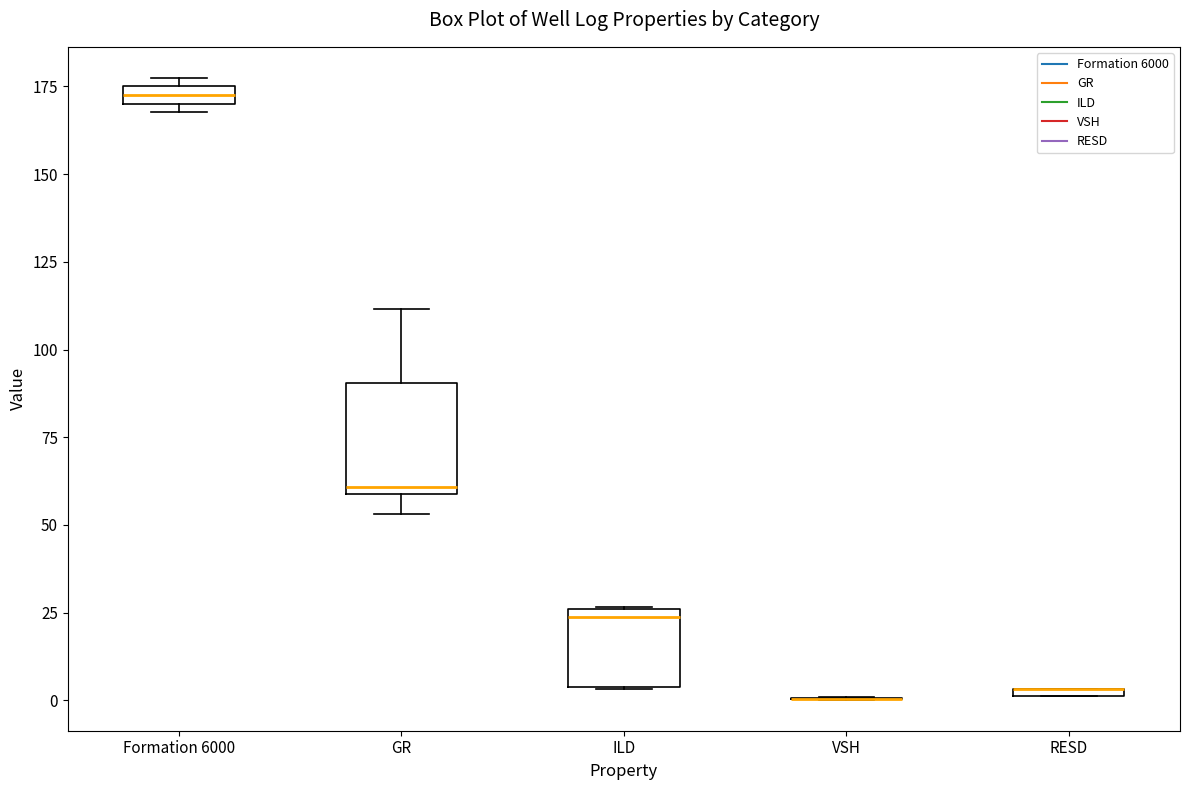

Comparing the boxes themselves (not the whiskers), which one is the tallest?

GR